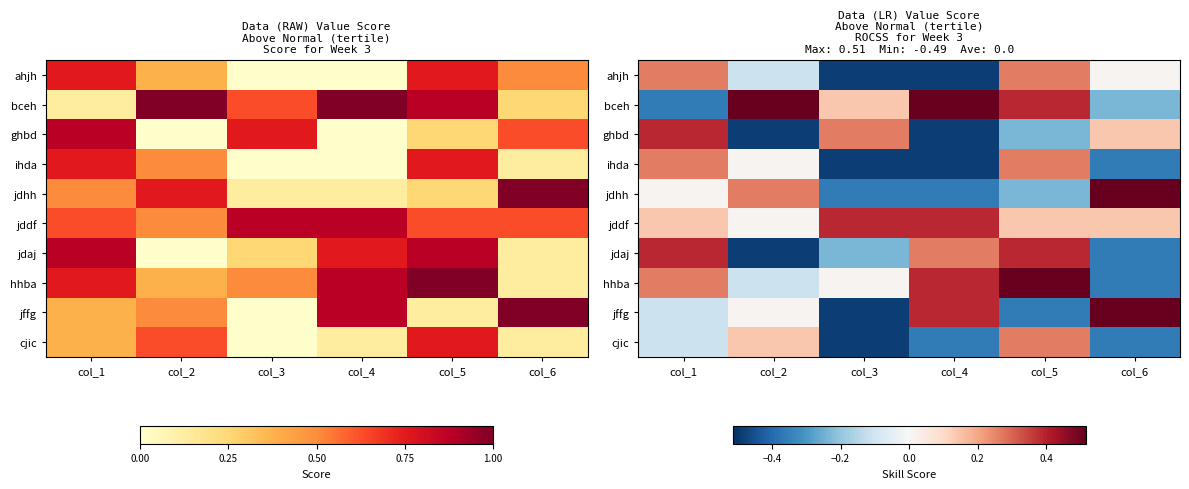

How many series are shown in this chart?

10